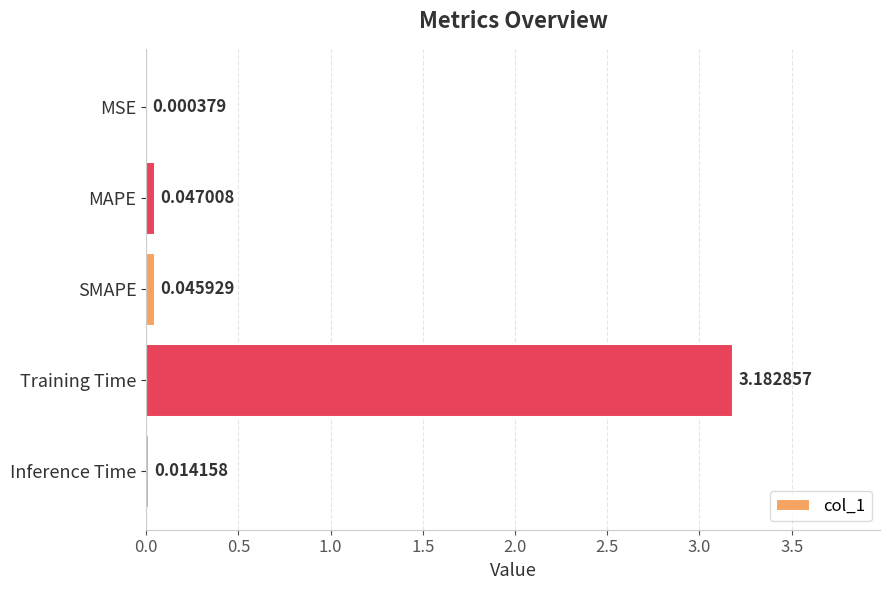

Which category has the highest value across all series?

Training Time